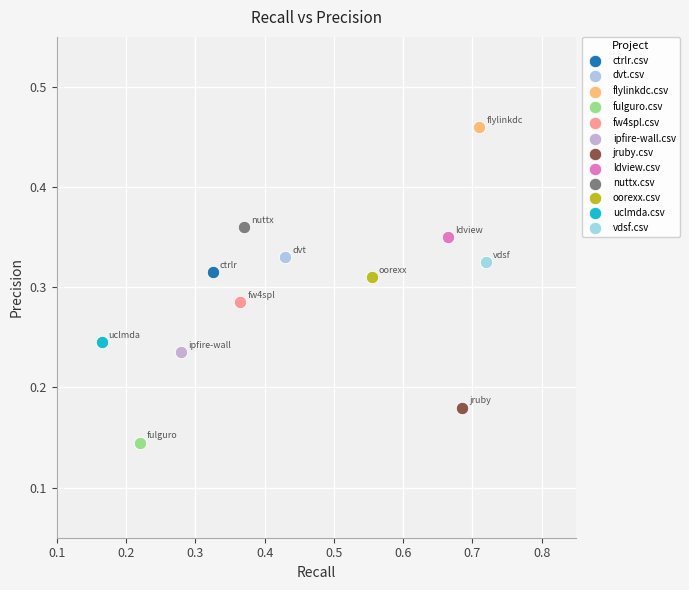

What are all the series names shown in the legend?

ctrlr.csv, dvt.csv, flylinkdc.csv, fulguro.csv, fw4spl.csv, ipfire-wall.csv, jruby.csv, ldview.csv, nuttx.csv, oorexx.csv, uclmda.csv, vdsf.csv